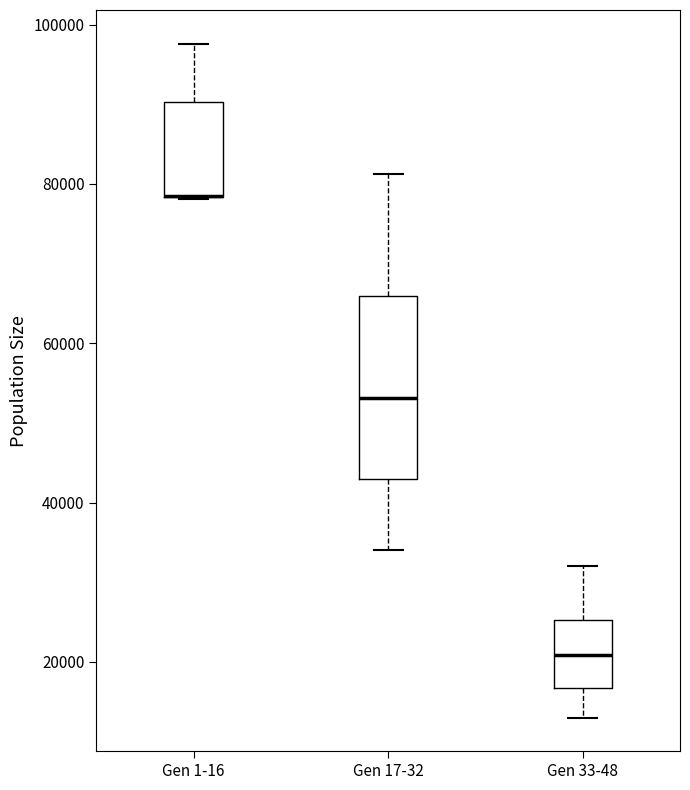

Where does the lower whisker of the box for Gen 17-32 end on the y-axis? The values are not printed on the chart, so give them approximately, as read against the axis.

34000